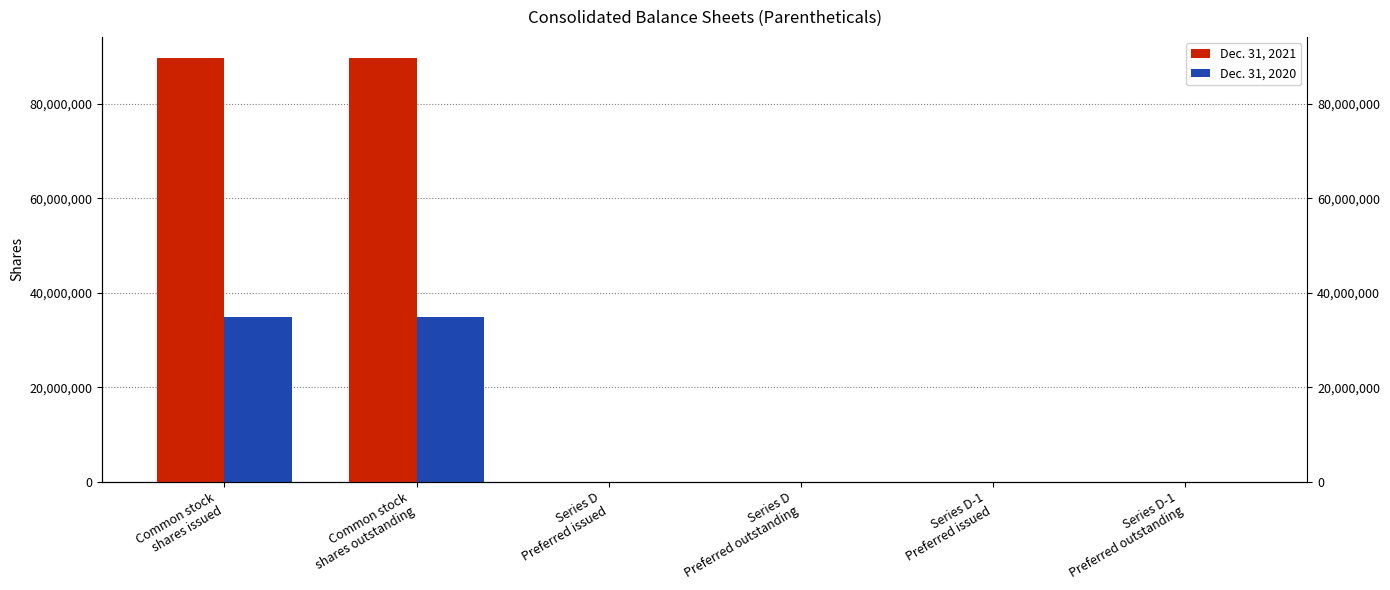

Between Common stock
shares issued and Series D
Preferred issued, which series saw the biggest shift?

Dec. 31, 2021